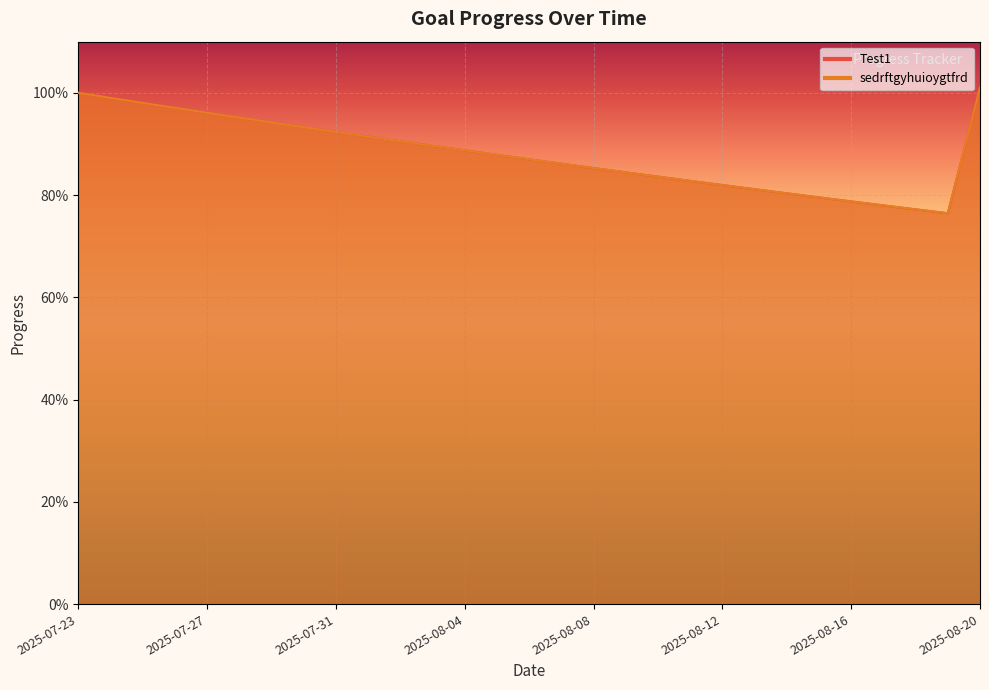

How many interior local valleys does the Test1 series have?

1